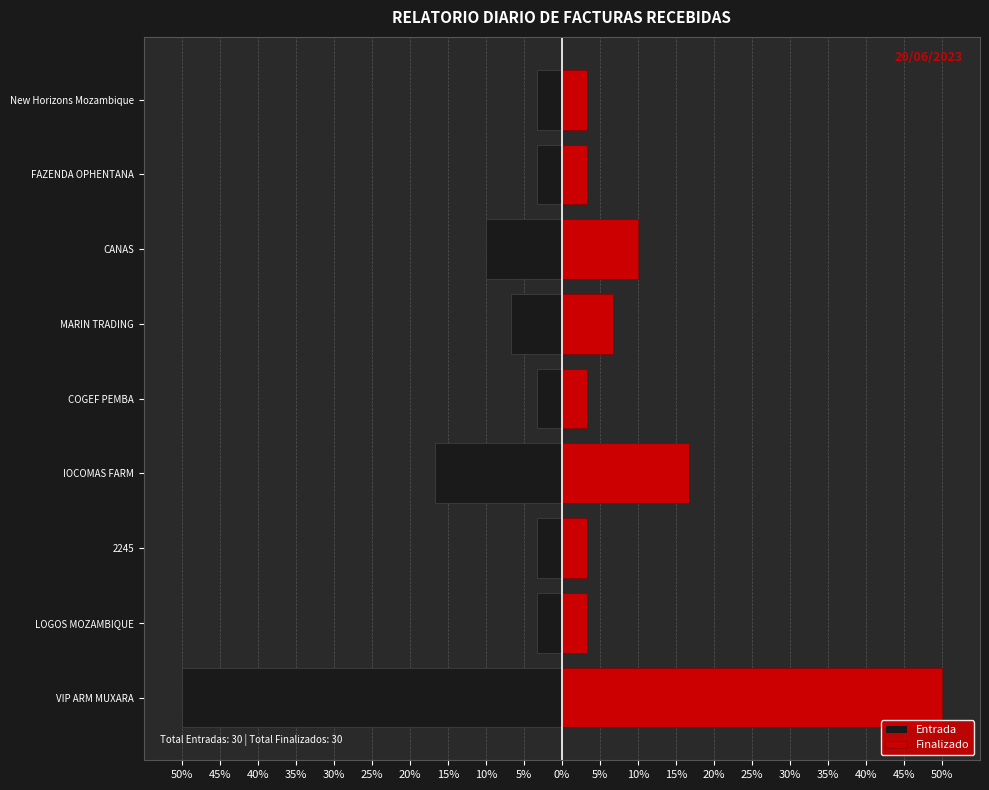

Rank the series by their average value, from highest to lowest.

Finalizado, Entrada